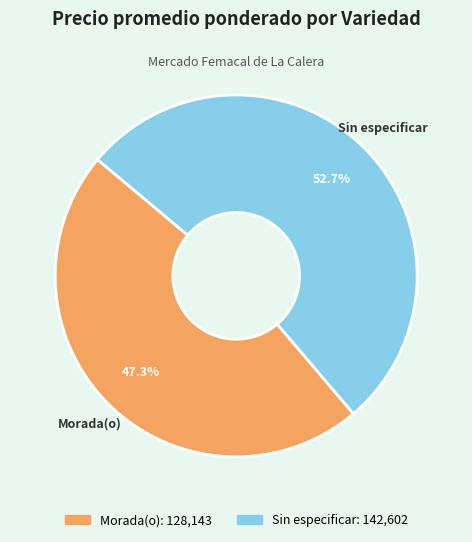

How many segments does this pie chart have?

2